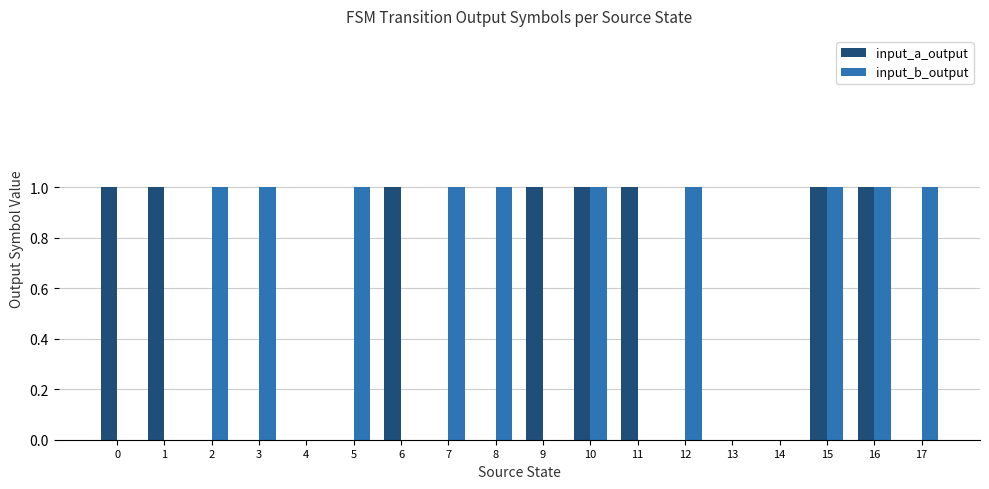

The input_b_output series shows 0 at 1. True or false?

True